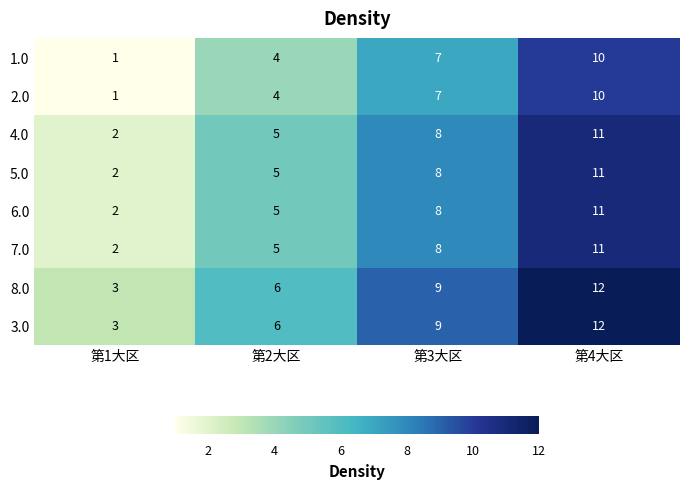

Is the value of 3.0 at 第2大区 greater than the value of 7.0 at 第2大区?

Yes